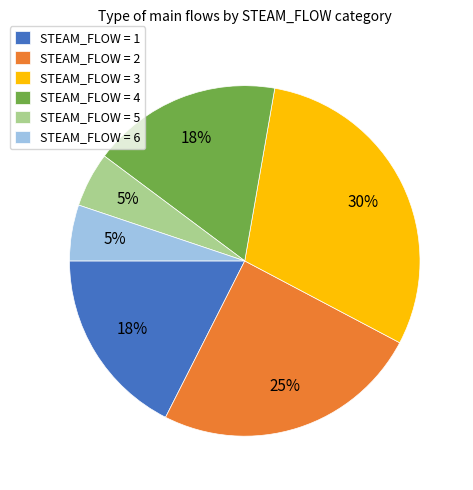

What percentage is the STEAM_FLOW = 4 slice, to the nearest percent?

18%